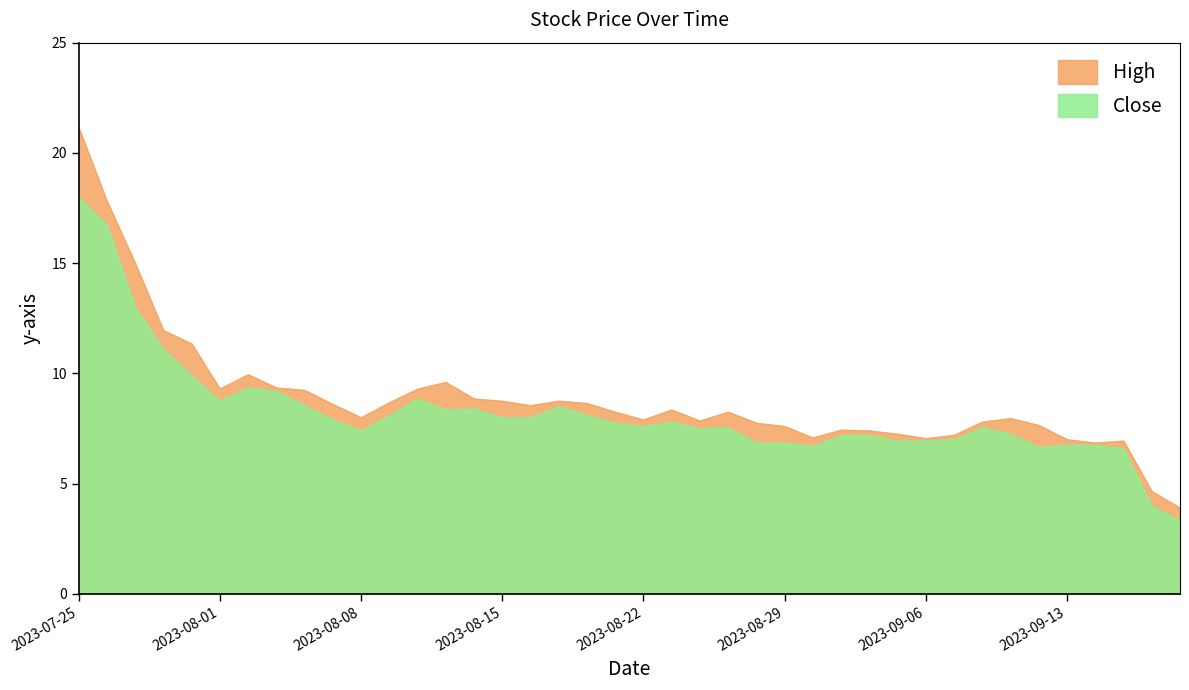

At 2023-08-01, list the series in order from largest to smallest.

High, Close